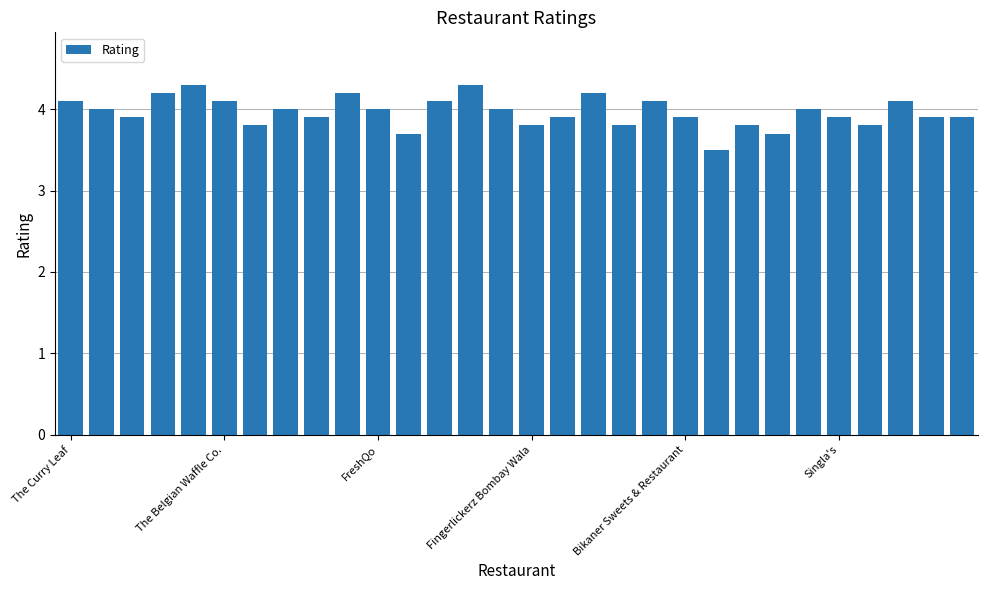

Reading left to right, what are all the values shown in this chart?

4.1	4.0	3.9	4.2	4.3	4.1	3.8	4.0	3.9	4.2	4.0	3.7	4.1	4.3	4.0	3.8	3.9	4.2	3.8	4.1	3.9	3.5	3.8	3.7	4.0	3.9	3.8	4.1	3.9	3.9